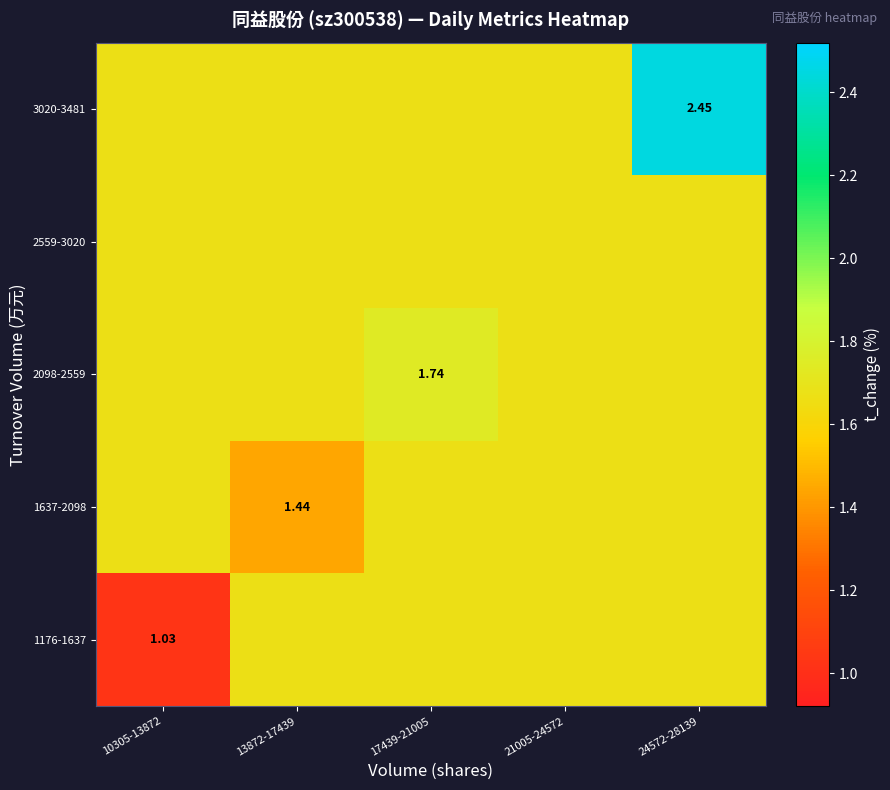

The 2098-2559 series shows 1.7 at 17439-21005. True or false?

True